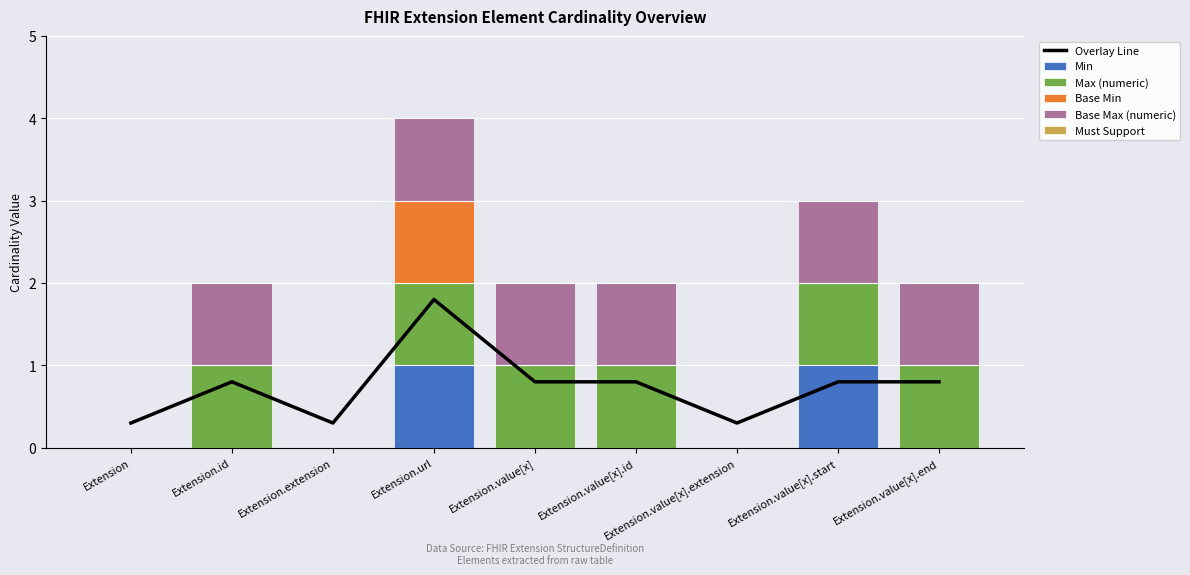

Count the number of data series in this chart.

6